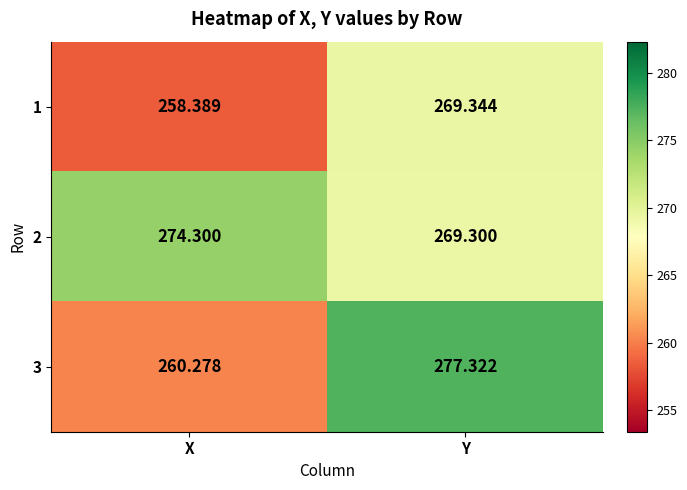

What is the maximum value shown in the chart?

277.3